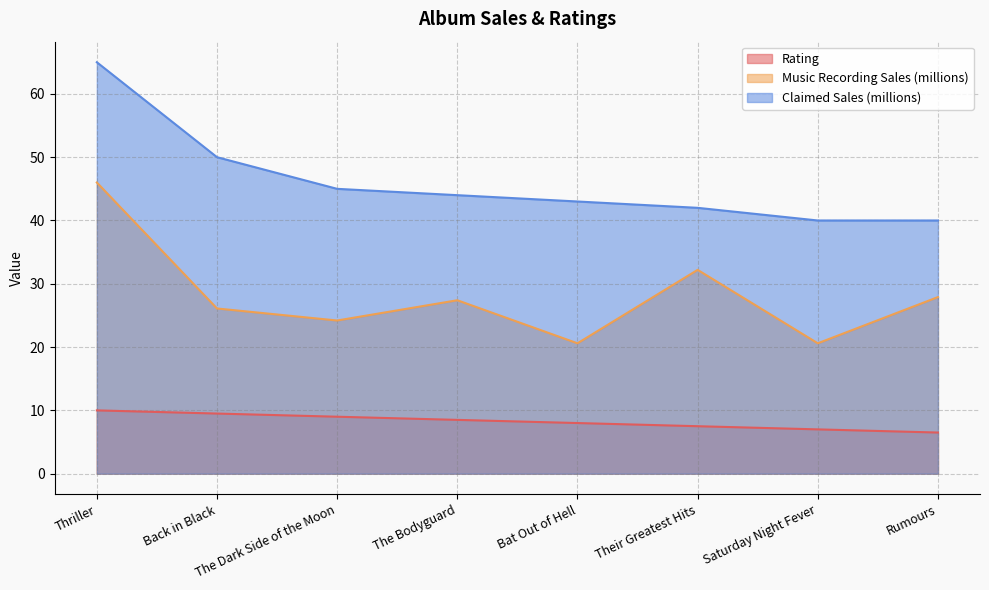

At which label does Rating first exceed 8?

Thriller